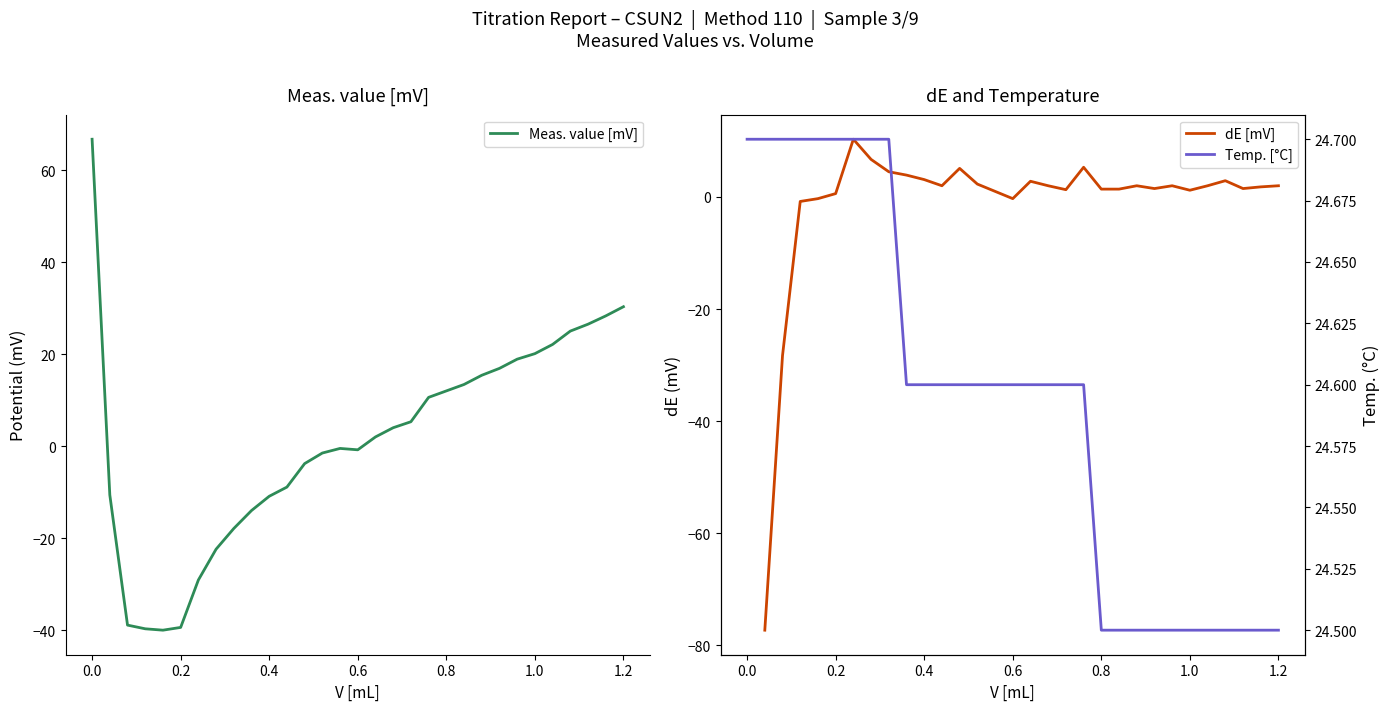

In Meas. value [mV], how many points are higher than both neighbors (excluding endpoints)?

1